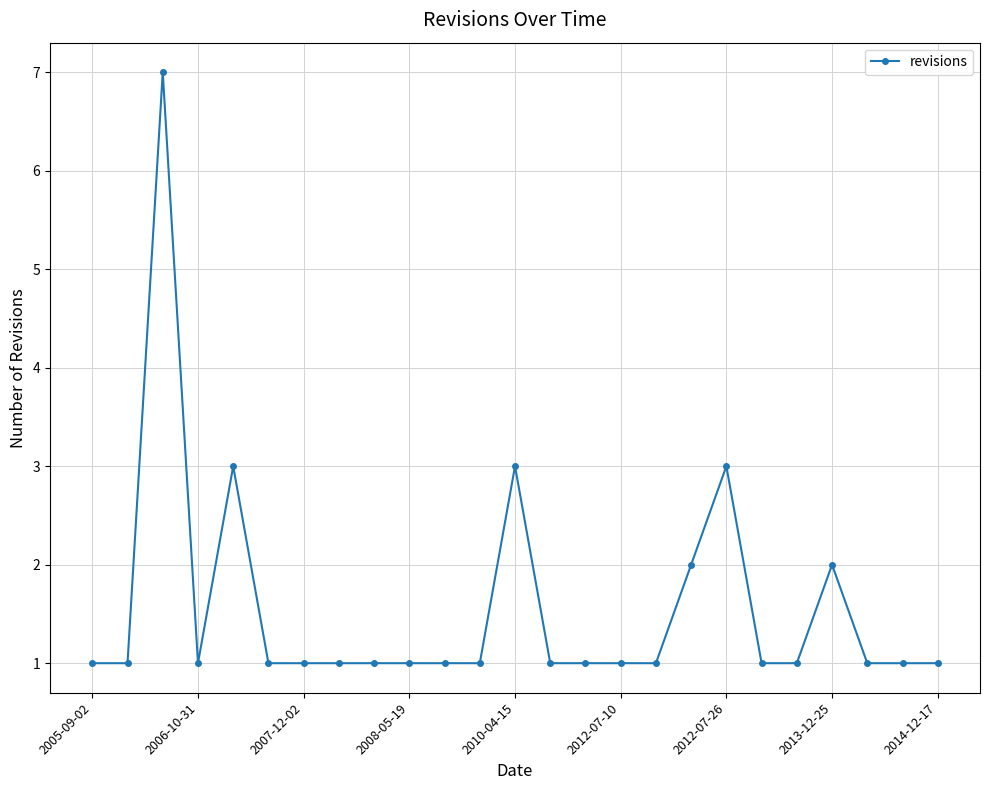

Is this an area chart (filled region under the line)?

No